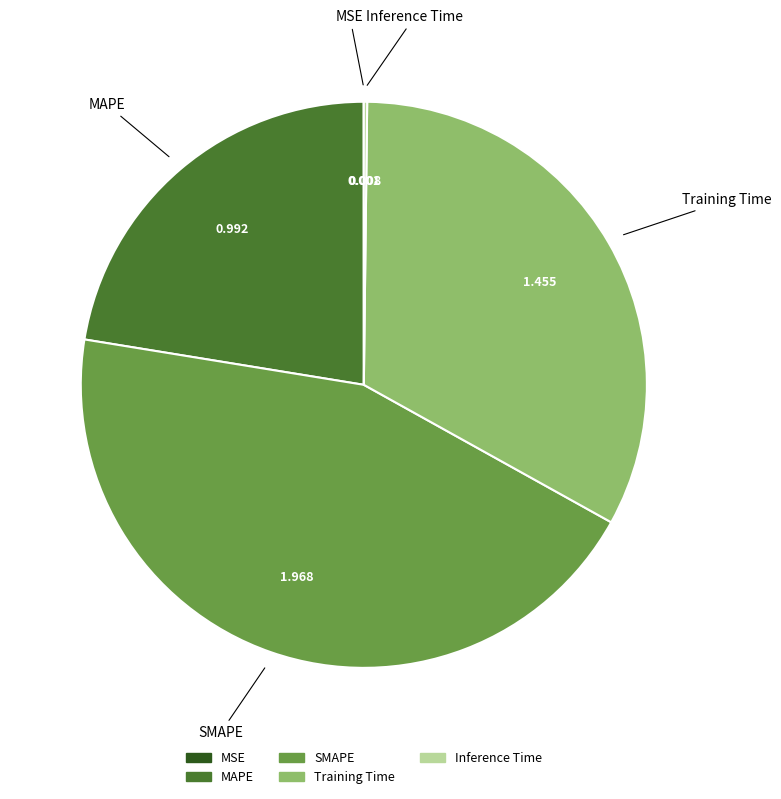

What is the largest slice in the pie chart?

SMAPE